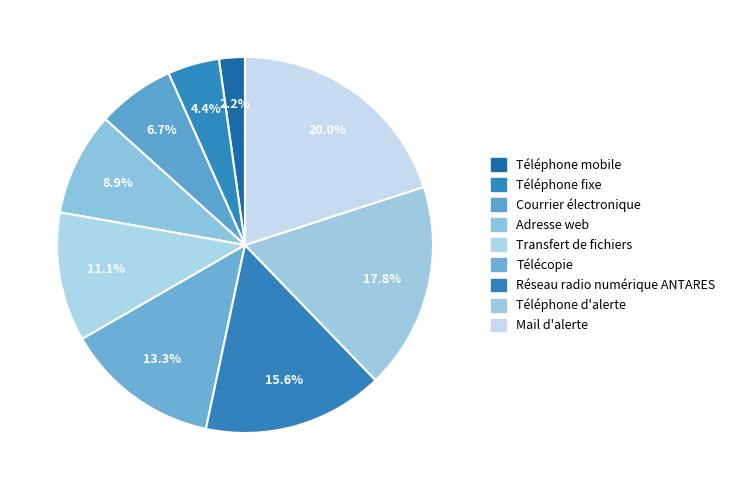

What is the change in value from Télécopie to Téléphone d'alerte?

+2